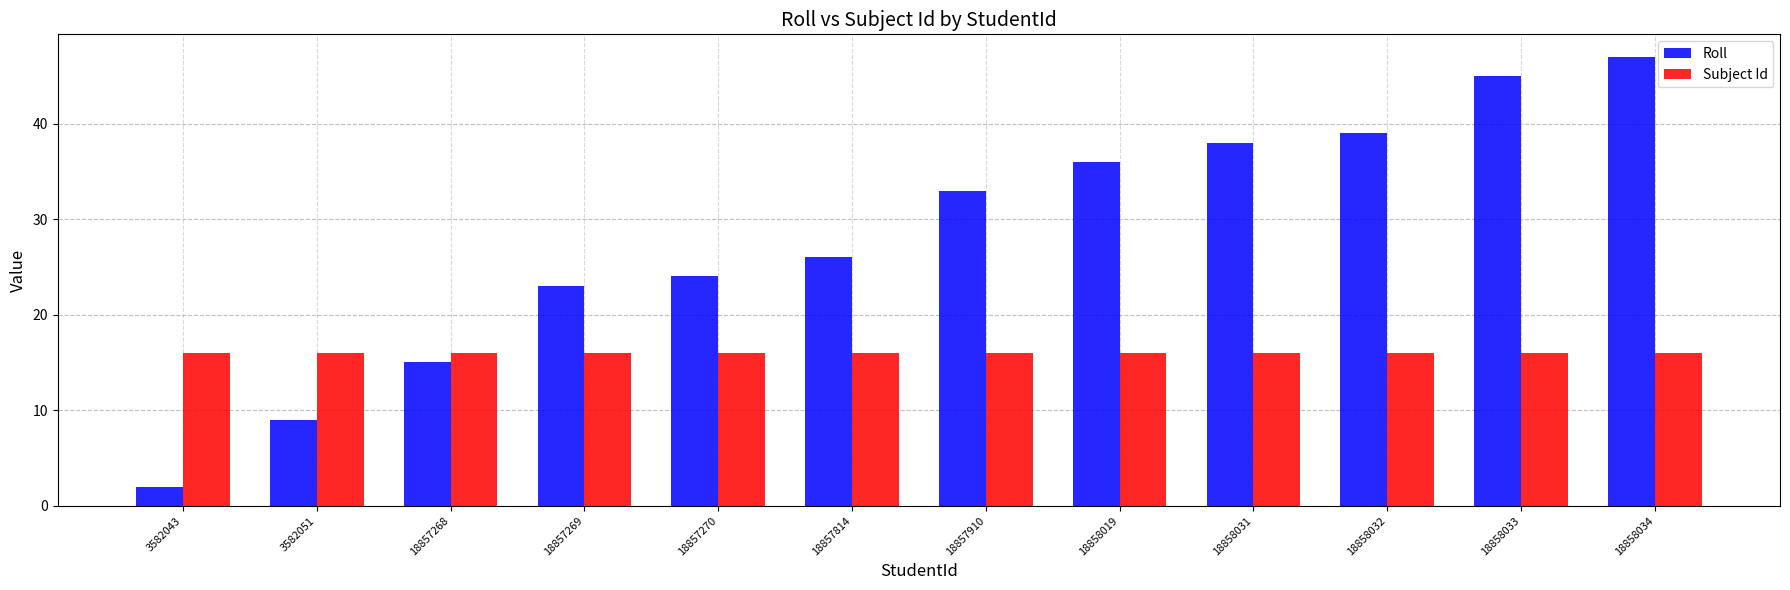

Between 18857269 and 18858034, which series saw the biggest shift?

Roll